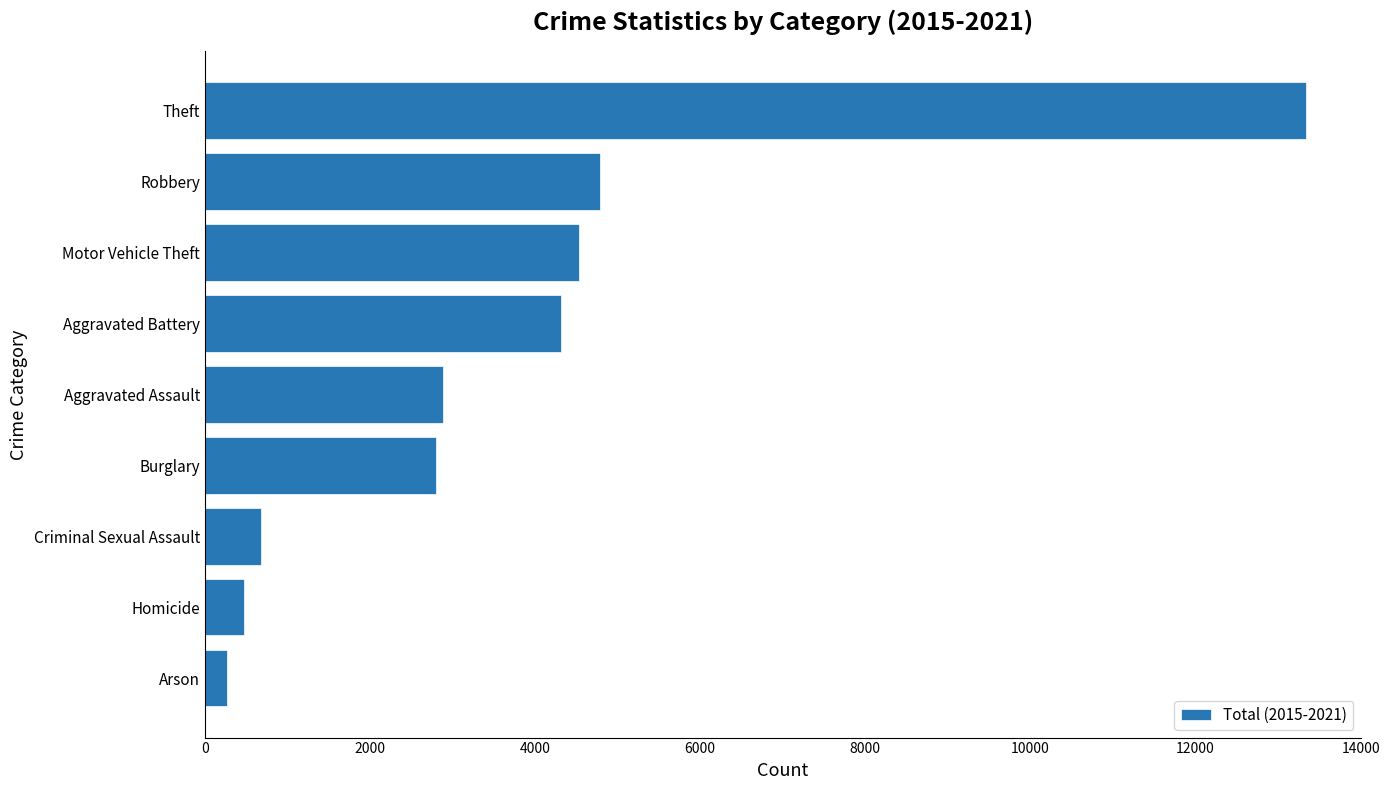

The chart shows a value of 4788 at Robbery. True or false?

True